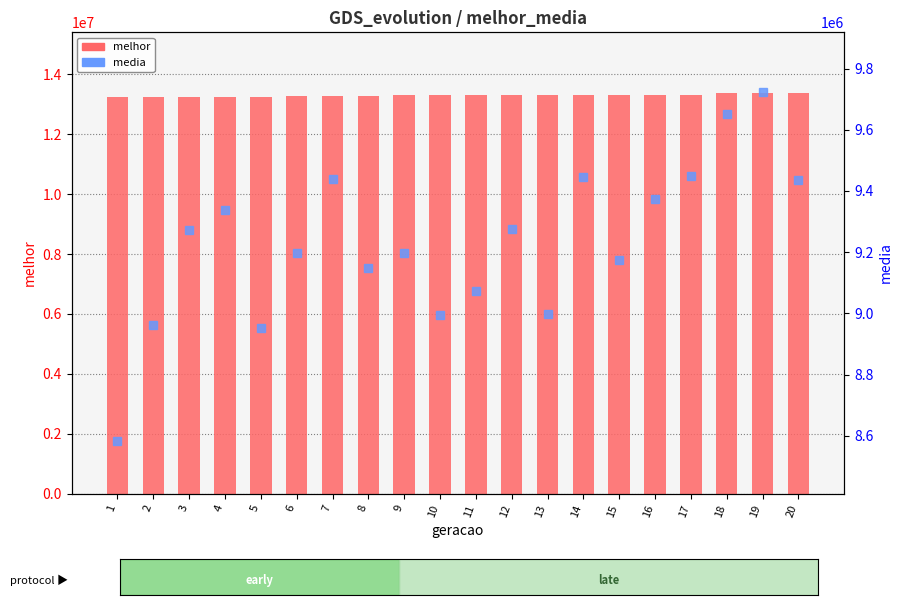

At how many categories does at least one series exceed 11851002?

20